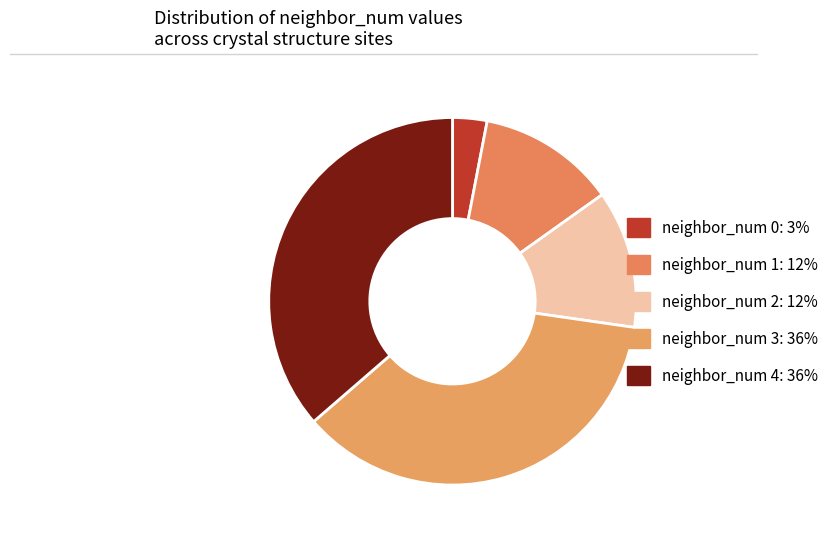

Which has a higher value, neighbor_num 0 or neighbor_num 2?

neighbor_num 2